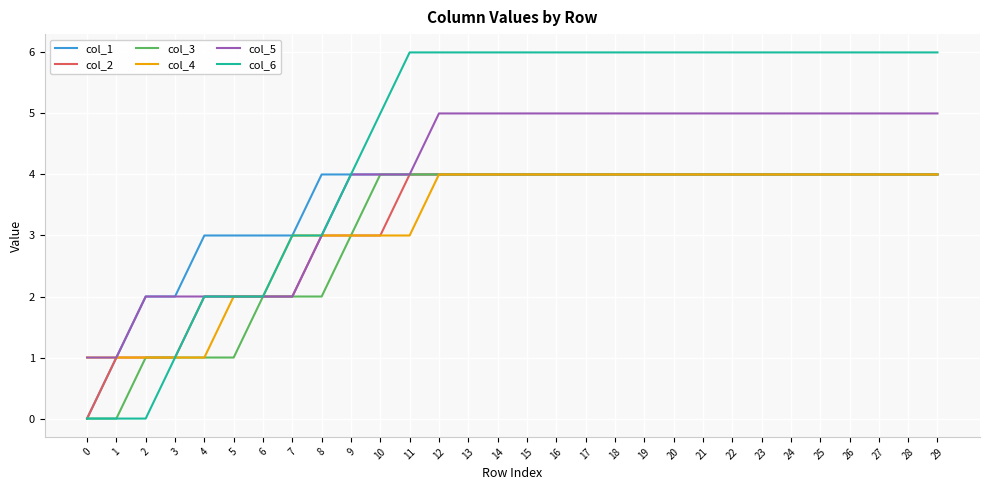

How many lines are shown in the chart?

6